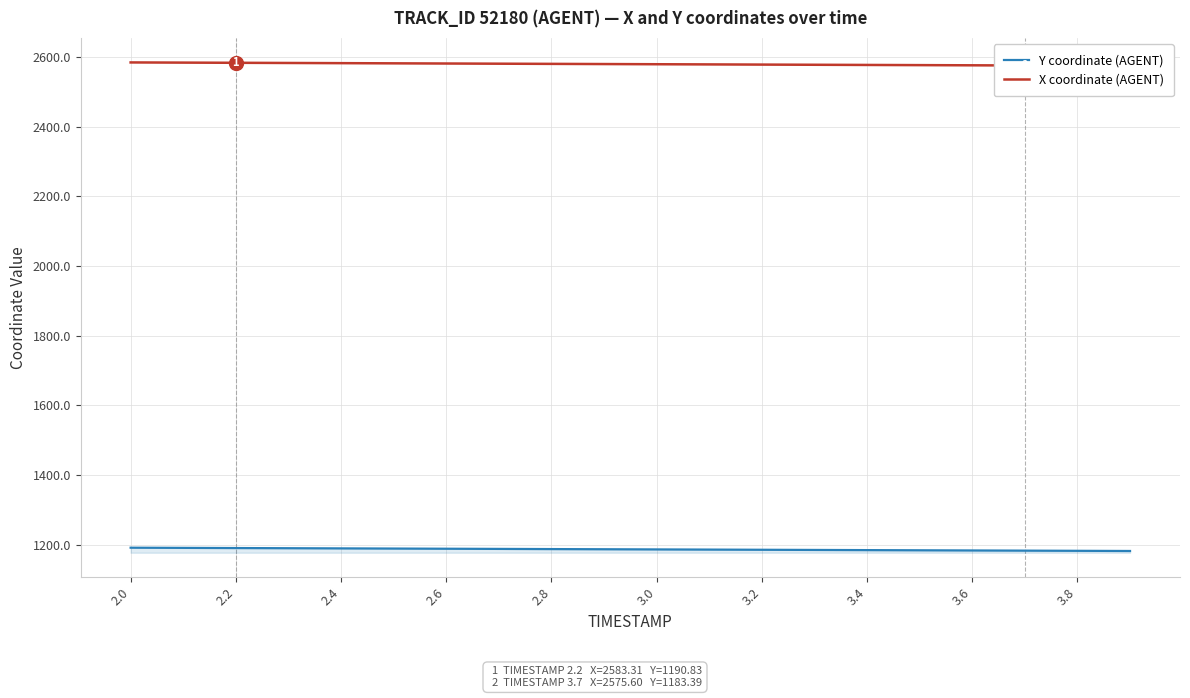

True or false: X coordinate (AGENT) has more than 2 points higher than both neighbors.

False